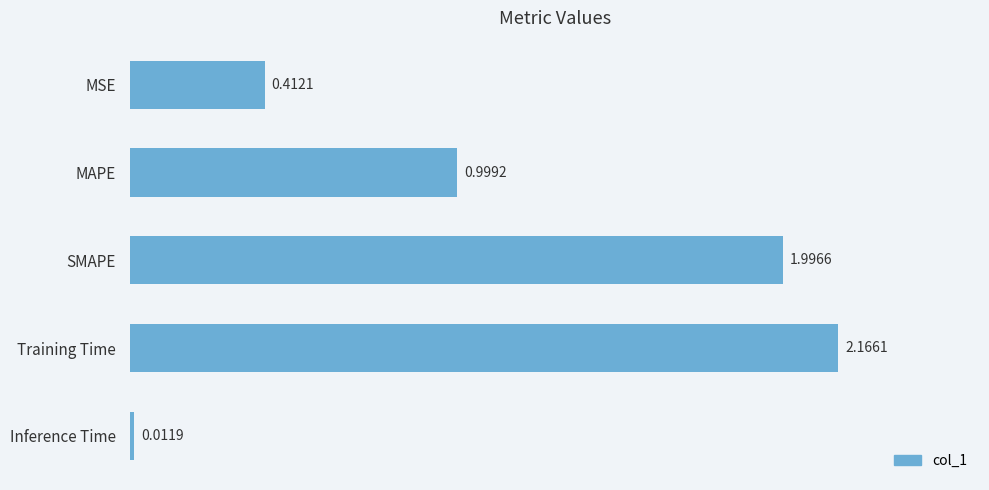

Are the bars horizontal?

Yes